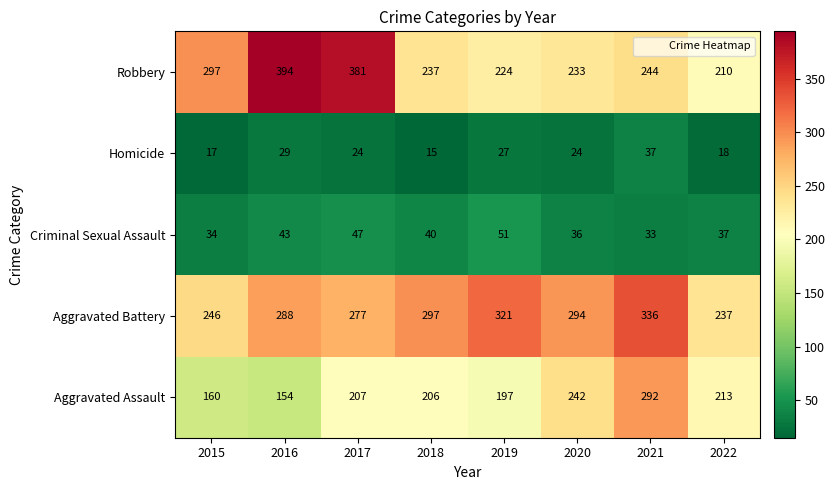

What is the sum of all Criminal Sexual Assault values?

321